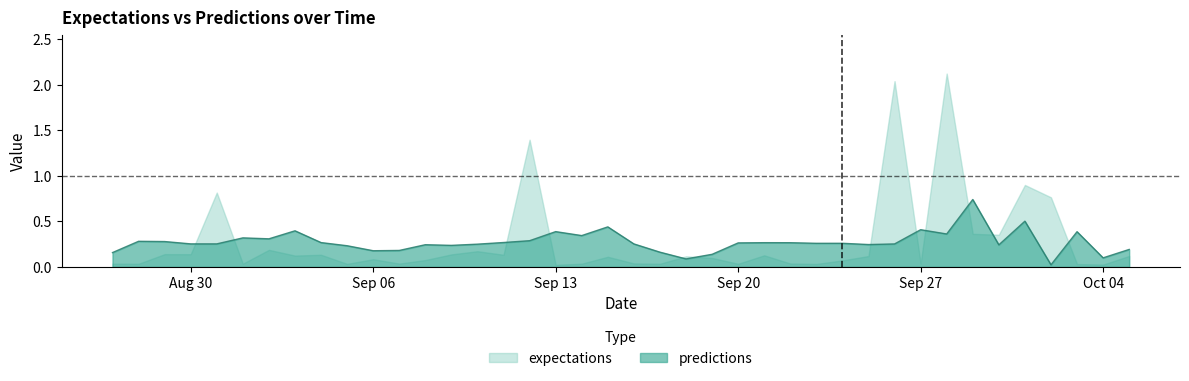

Which series has the widest spread of values?

expectations